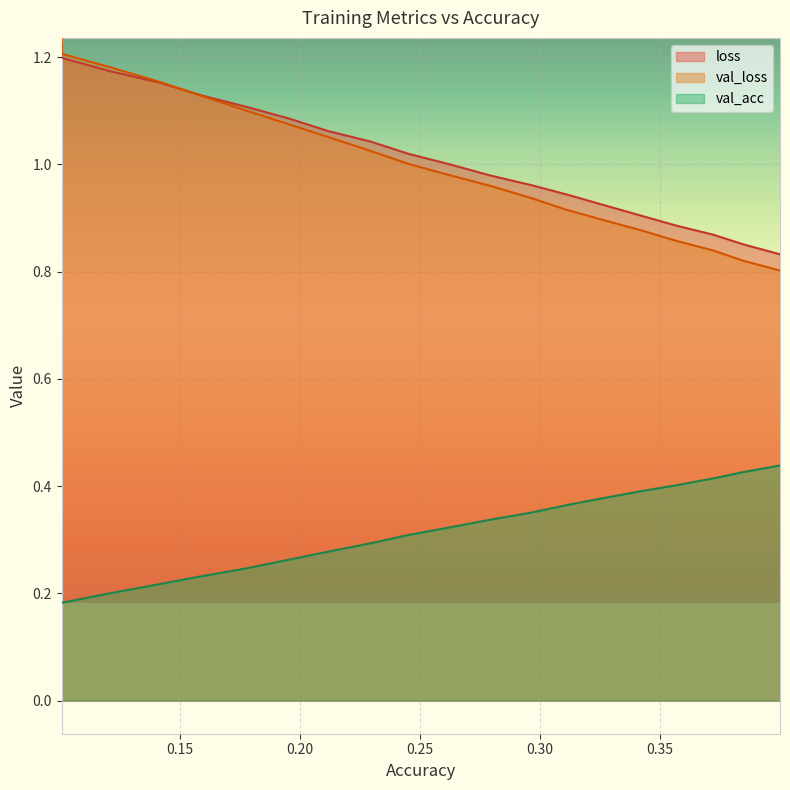

Rank the categories by val_acc value from highest to lowest.

0.39986478875176634, 0.3847388295536218, 0.37205518559269735, 0.3567104649144398, 0.34200739139993563, 0.3263581024758361, 0.31128340116536746, 0.2963304931937466, 0.2792697244050866, 0.26228130278528805, 0.24516928595657417, 0.2295149756281305, 0.21173720957360587, 0.19509540689541227, 0.17742020719165108, 0.15897989414693625, 0.141810070739542, 0.1205067603233867, 0.1007727881682141, 0.10077278816821411